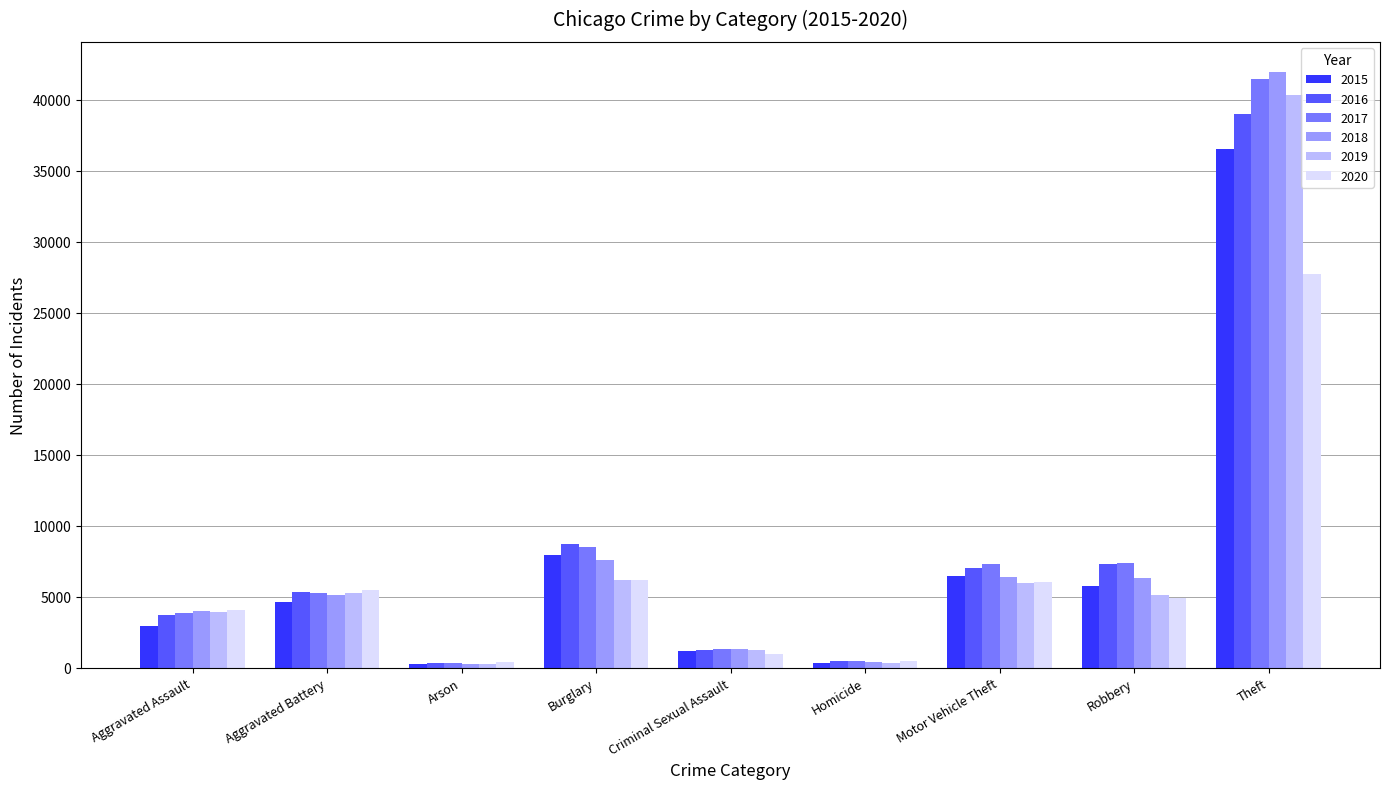

What is the maximum value for 2017?

41460